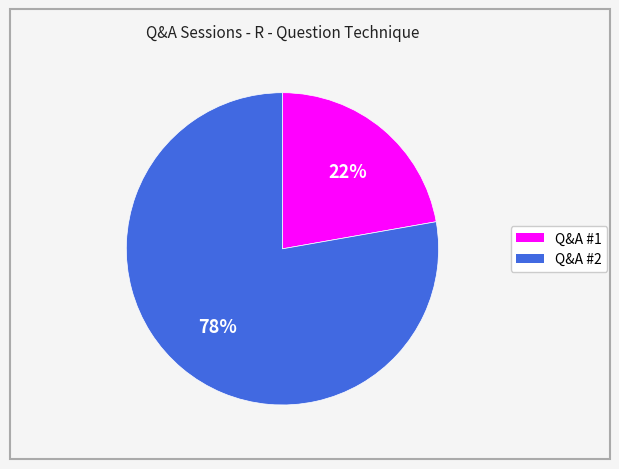

Do Q&A #2 and Q&A #1 together represent more than half of the pie?

Yes